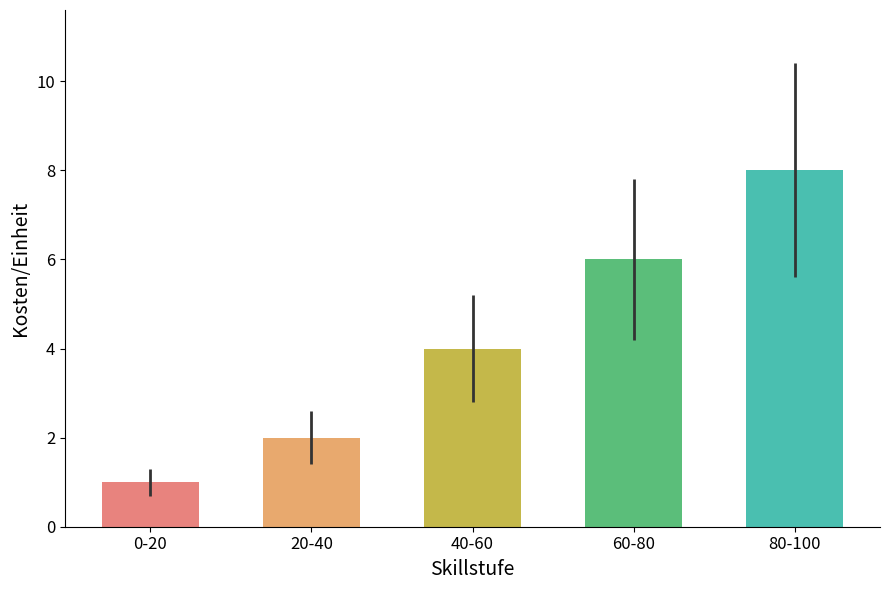

What is the sum of all values?

21